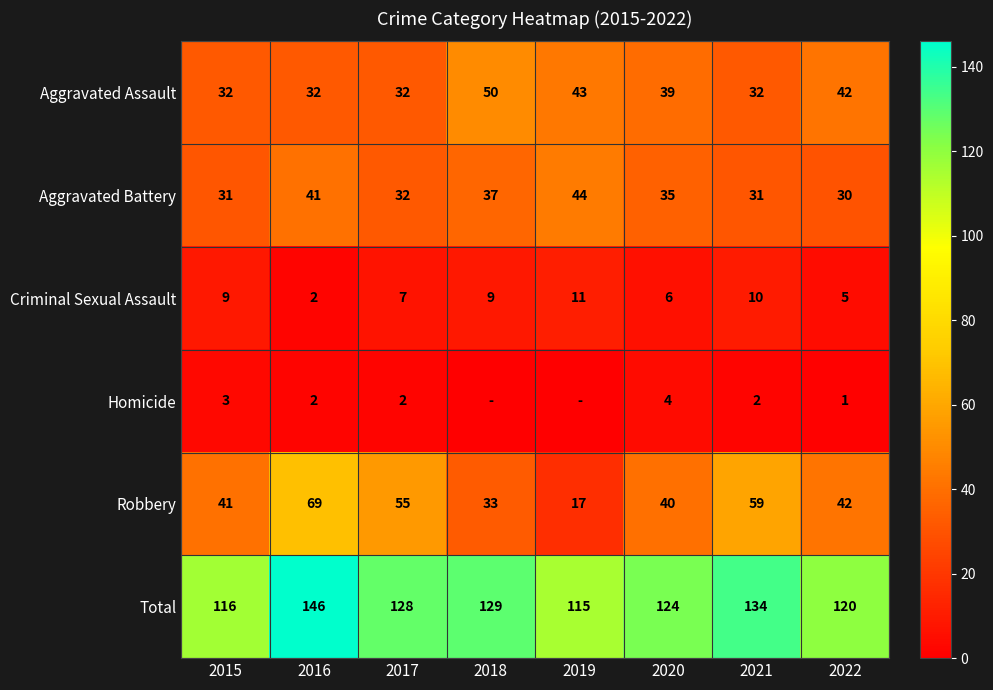

What is the difference between the Total values at 2018 and 2019?

14